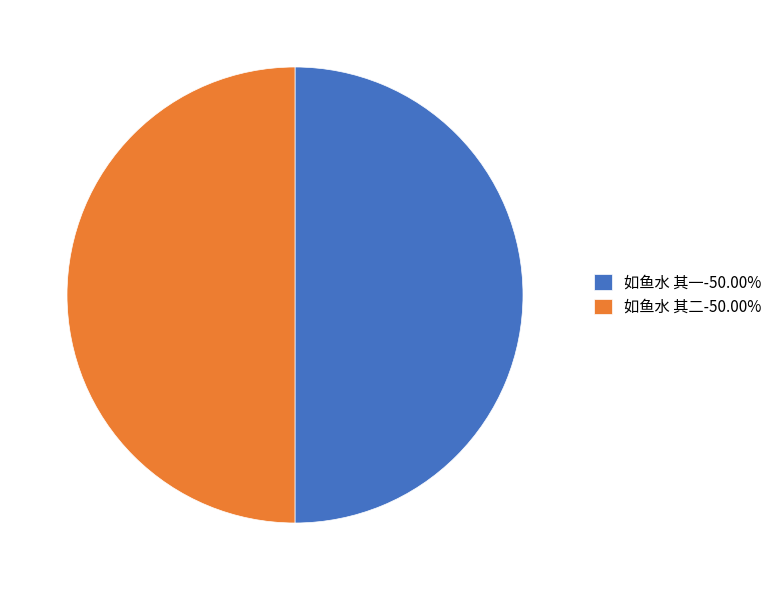

What is the ratio of the value at 如鱼水 其二-50.00% to the value at 如鱼水 其一-50.00%?

1.0